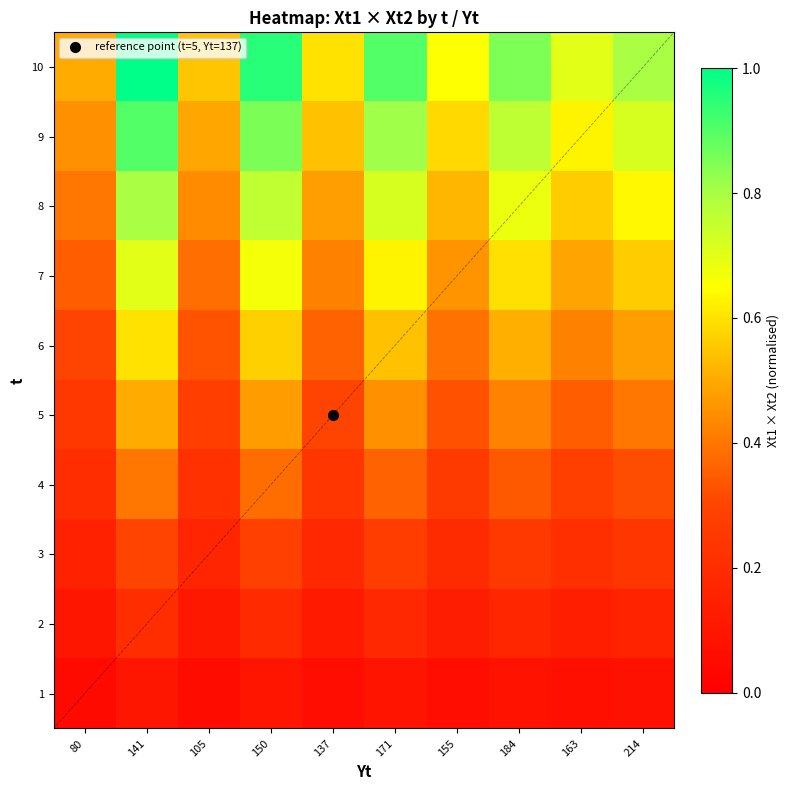

What is the sum of all 2 values?

1.5